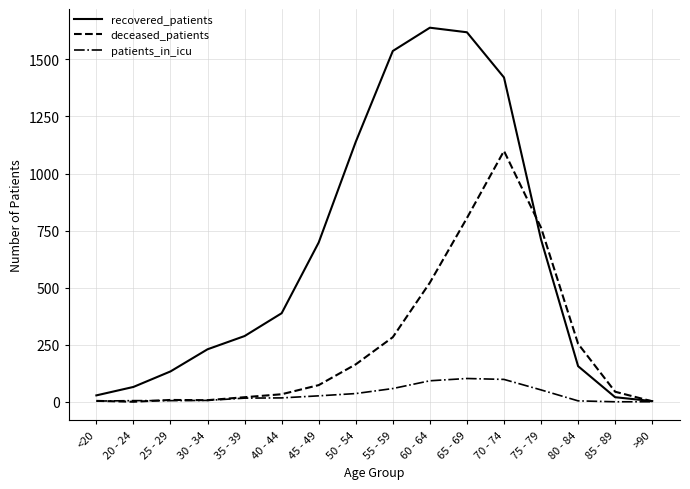

Which label corresponds to the largest value in the chart?

60 - 64